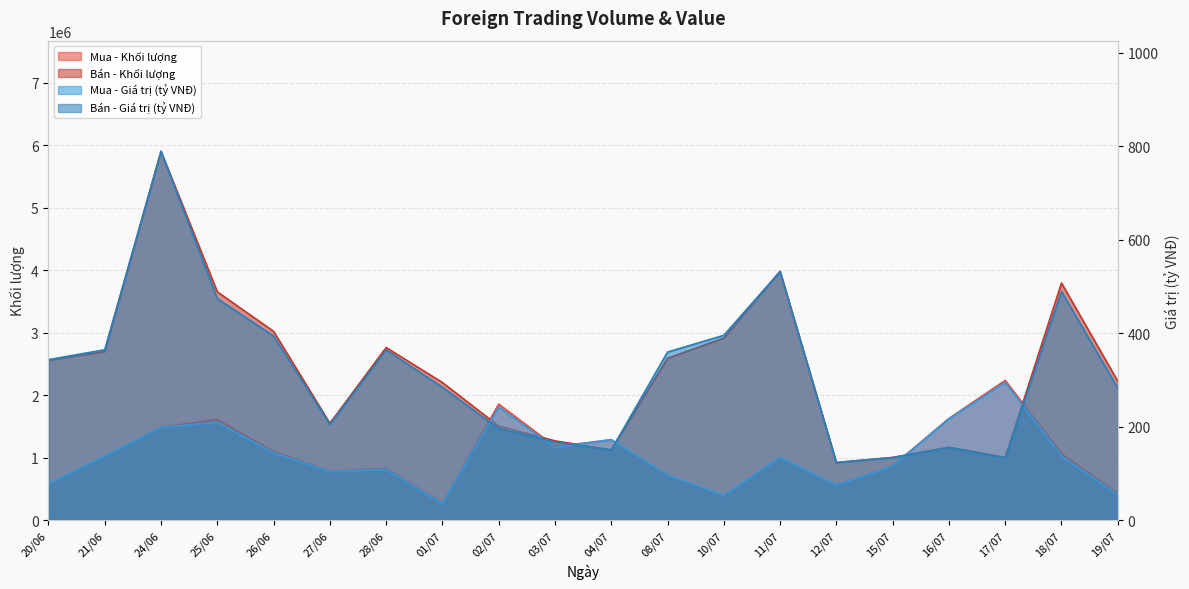

What is the average value of the Bán - Khối lượng series?

2390415.0